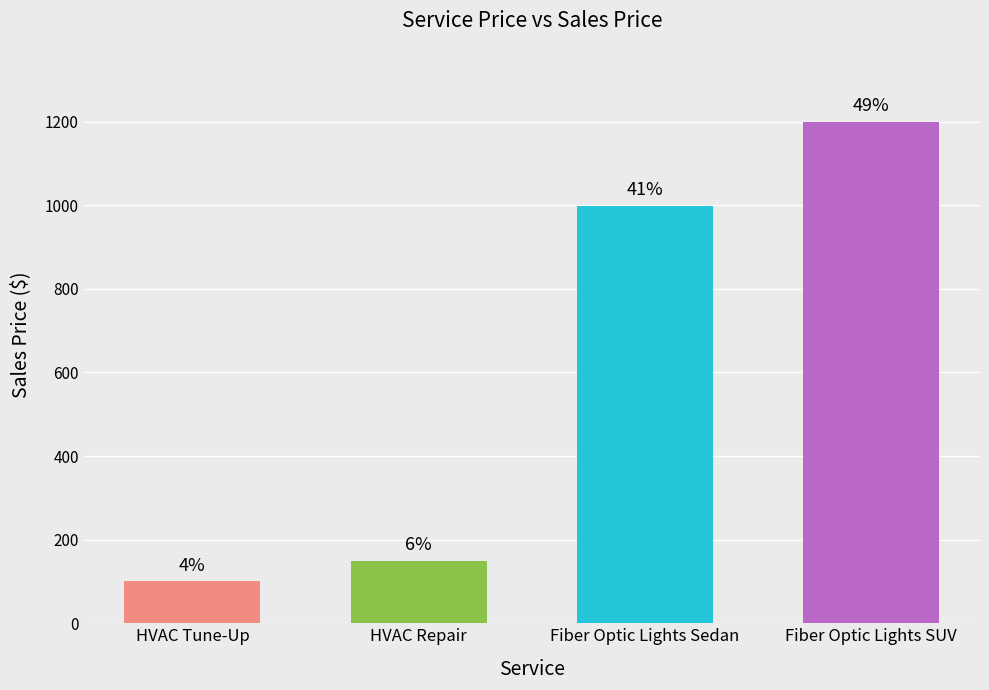

At which category does the chart reach its peak across all series?

Fiber Optic Lights SUV